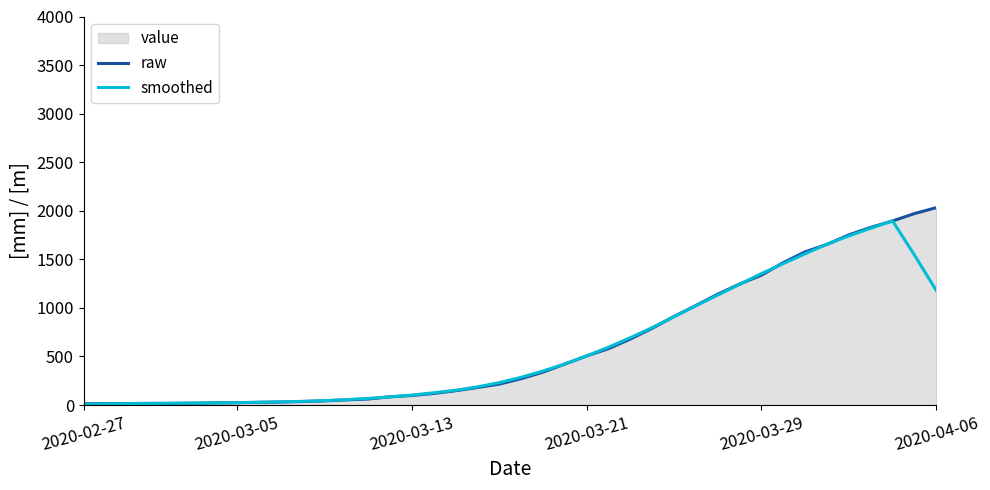

What is the average value of the smoothed series?

586.0